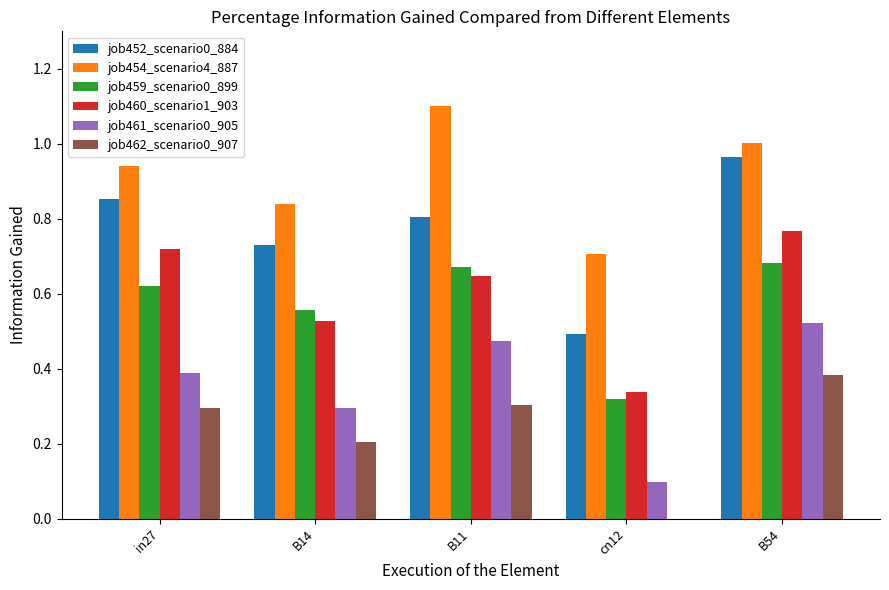

Which label corresponds to the largest value in the chart?

B11